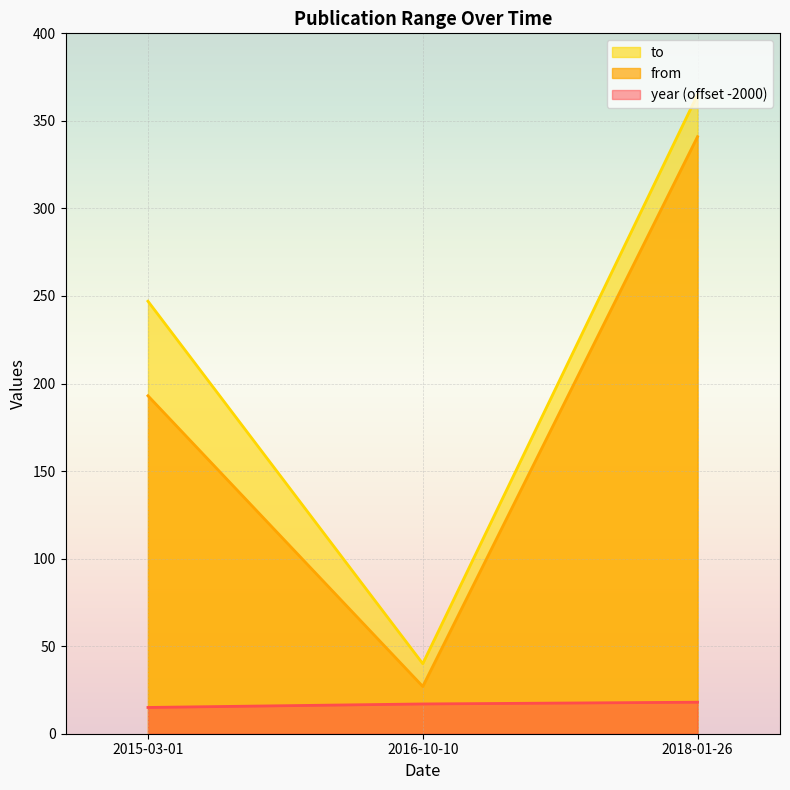

What is the difference between the highest and lowest values at 2018-01-26?

347